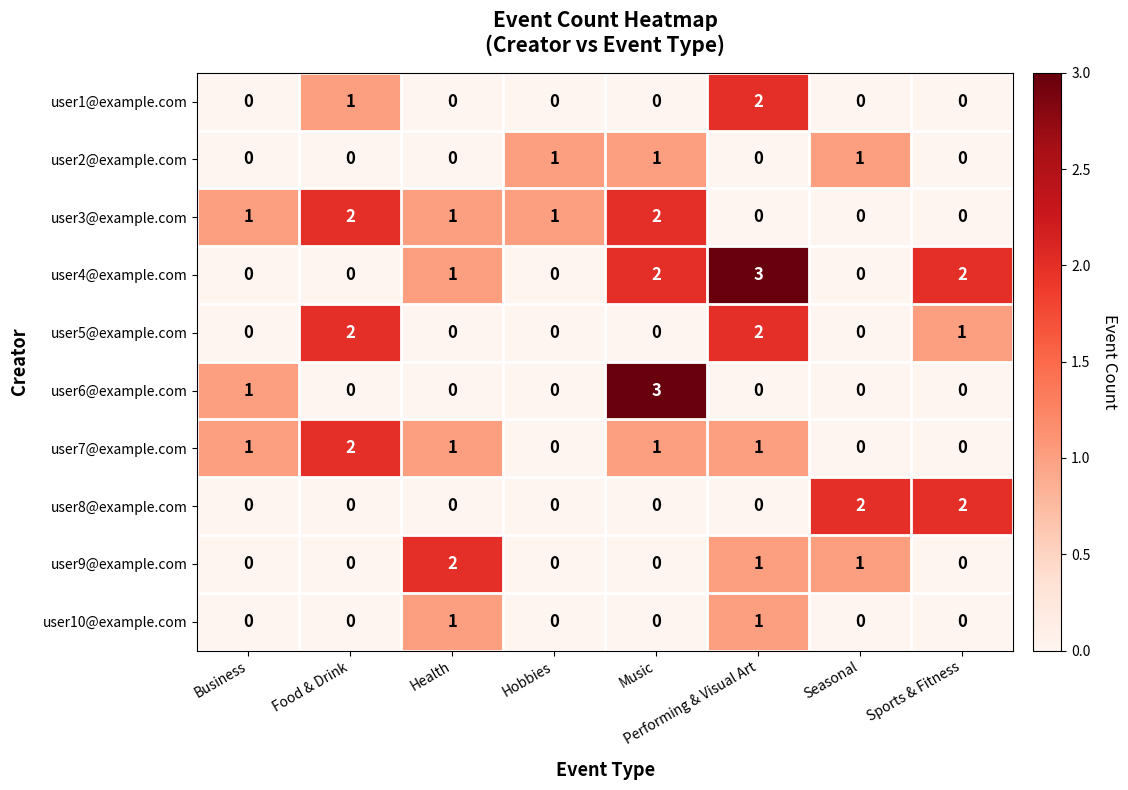

How many user10@example.com values are between 0 and 1?

8